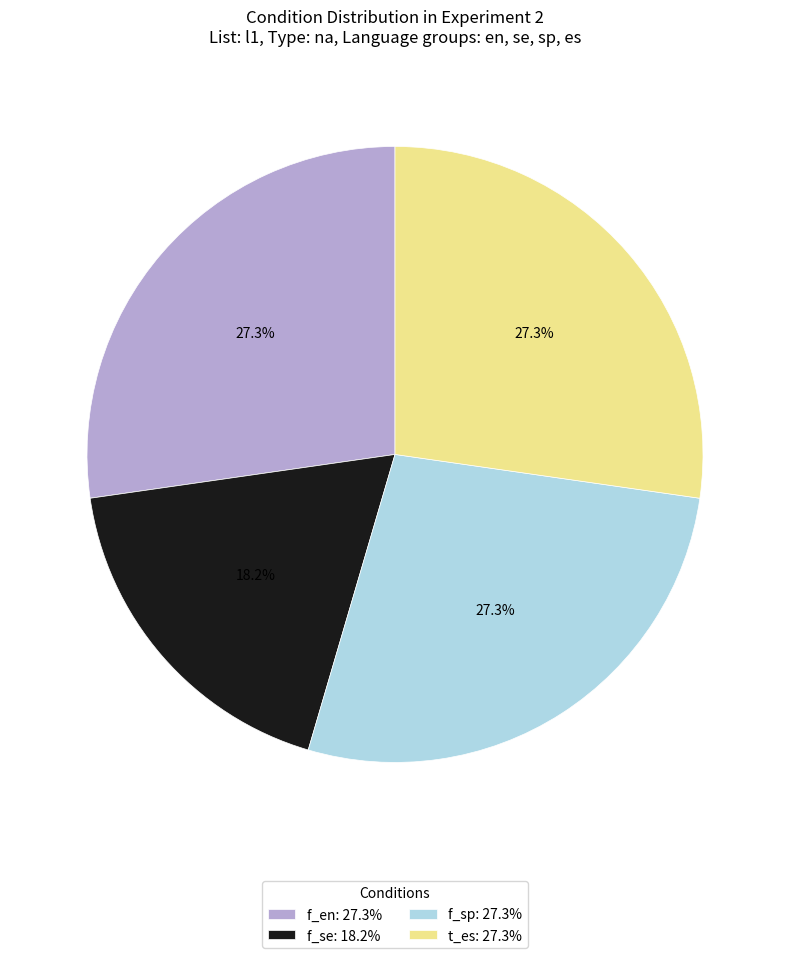

Which category has the smallest portion of the pie?

f_se